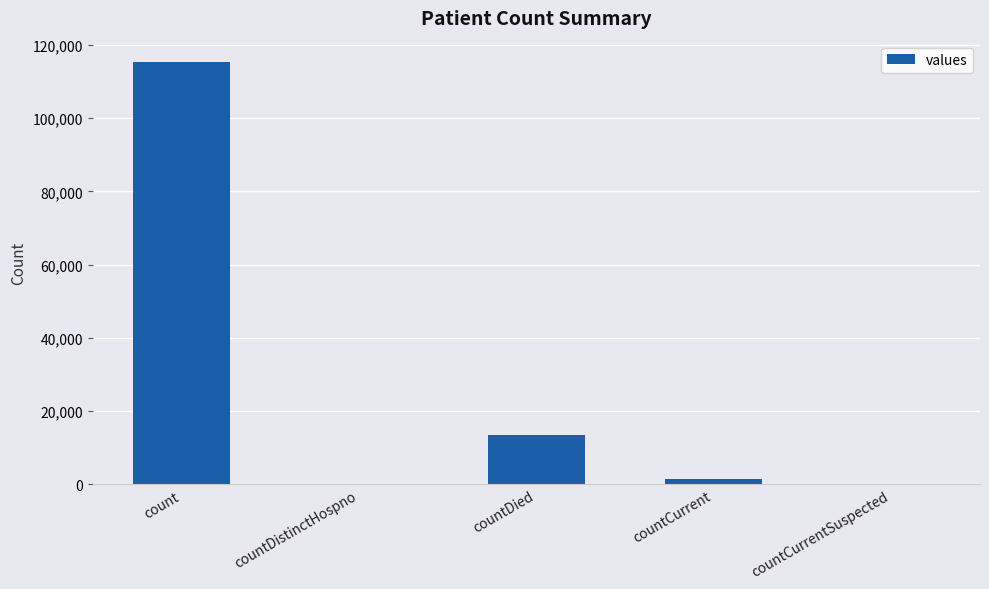

What is the change in value from count to countCurrent?

-113996